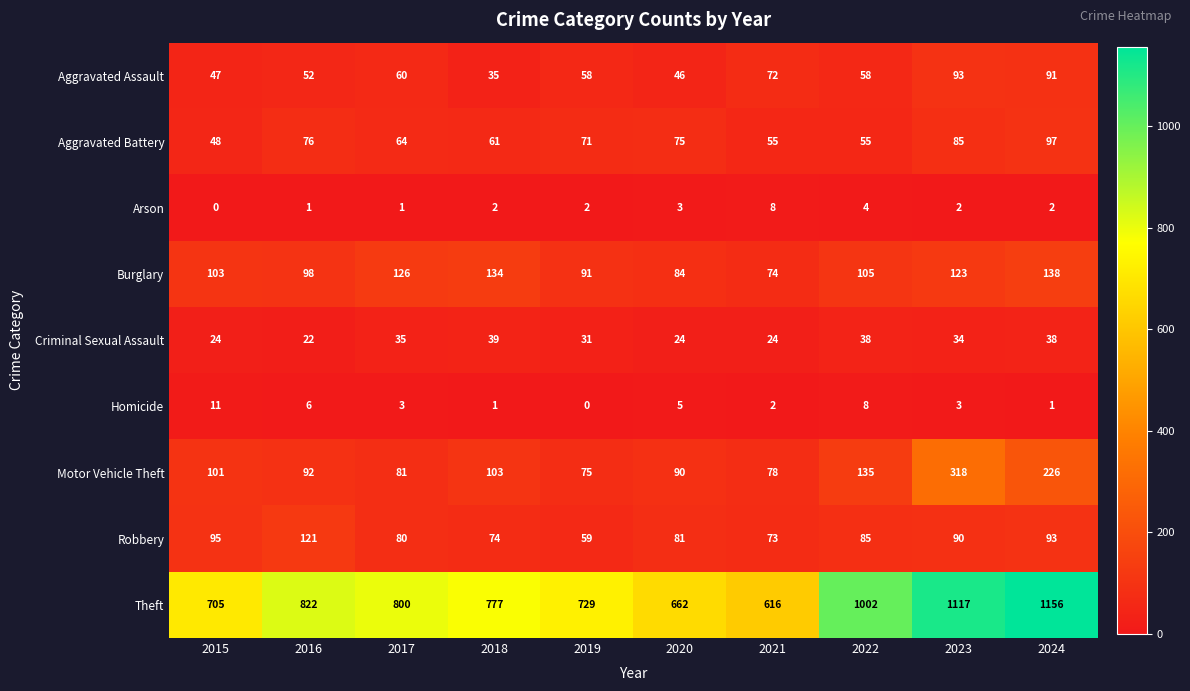

Rank the categories by Burglary value from lowest to highest.

2021, 2020, 2019, 2016, 2015, 2022, 2023, 2017, 2018, 2024